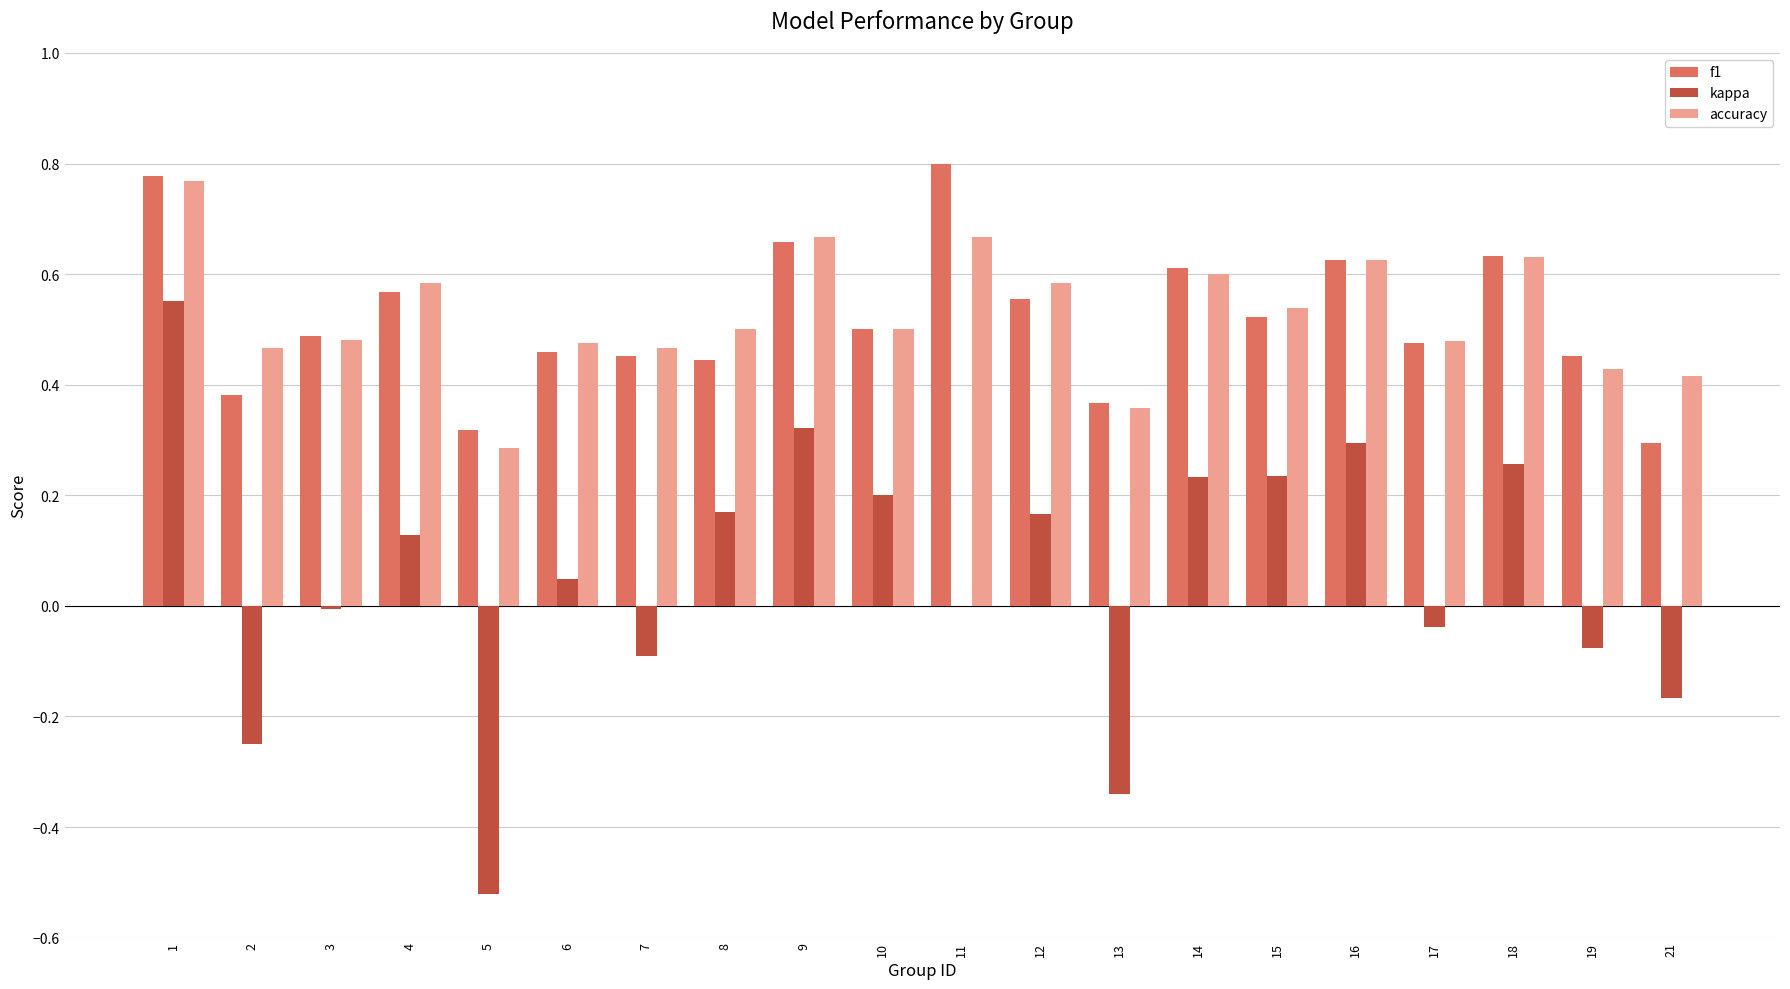

What are all the series names shown in the legend?

f1, kappa, accuracy